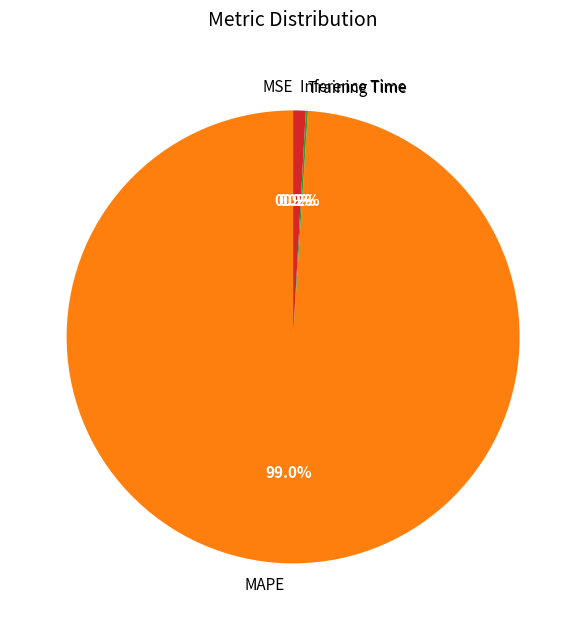

Between MAPE and Inference Time, which is larger?

MAPE